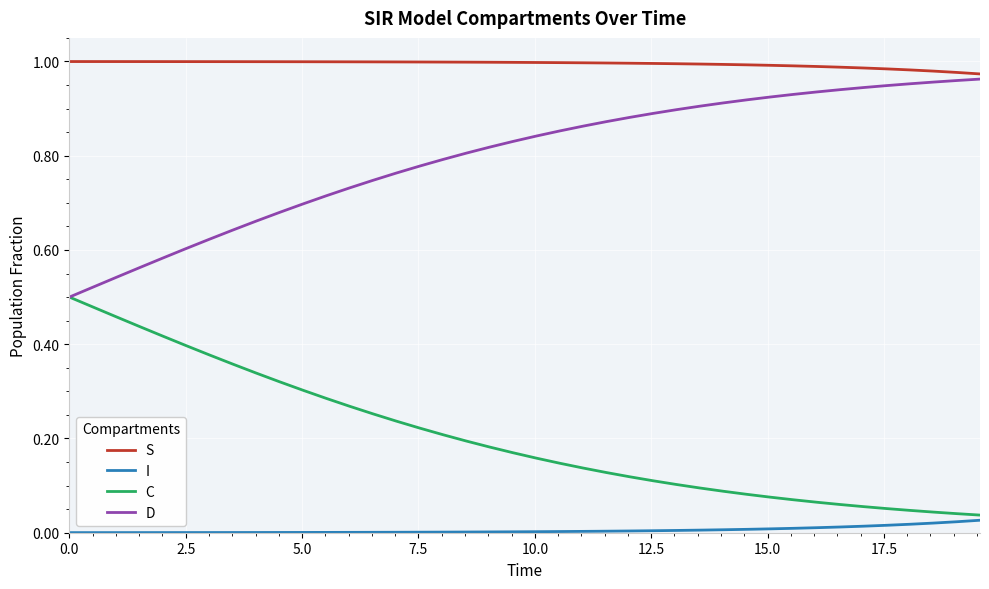

Which series has the largest total across all categories?

S